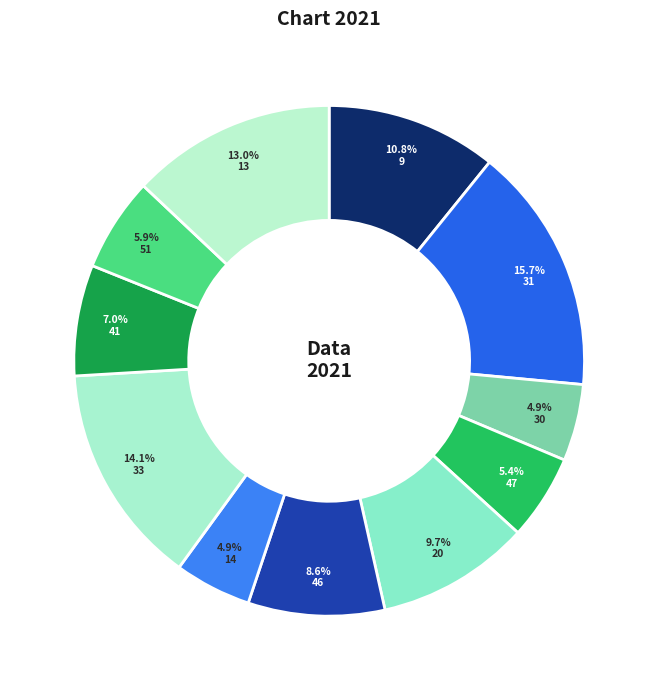

How many slices are in this pie chart?

11